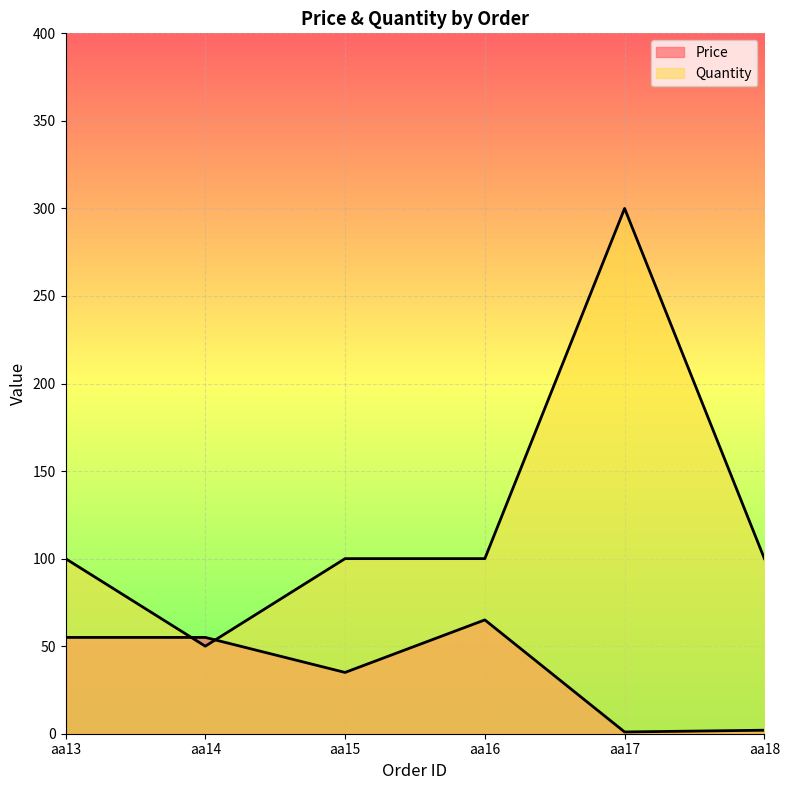

List the series in order of their peak value, lowest first.

Price, Quantity